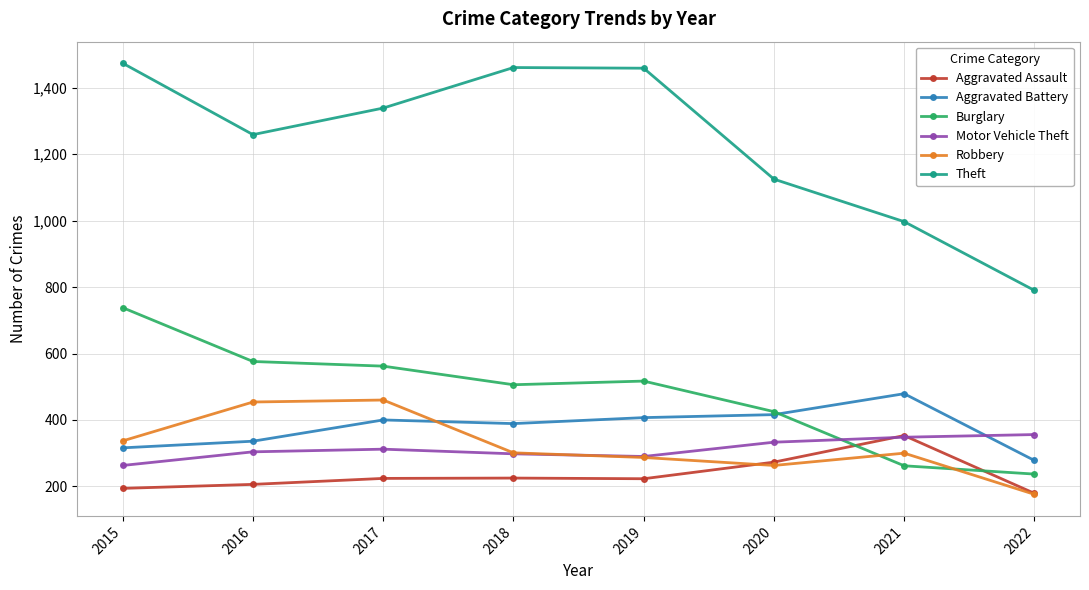

How many lines are shown in the chart?

6